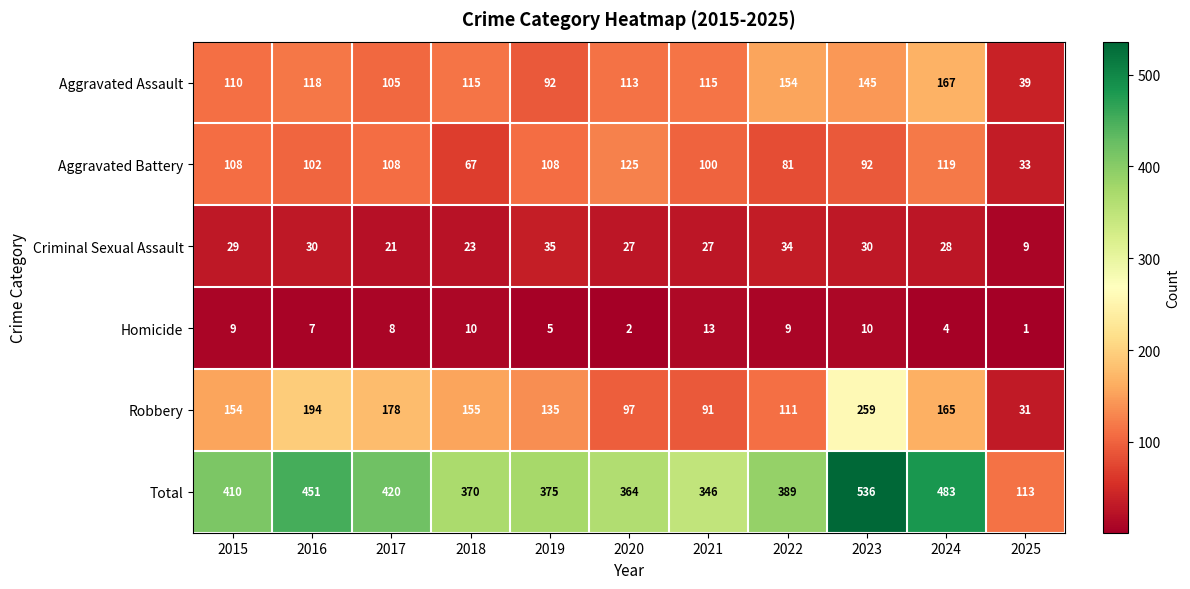

At which label does Homicide reach its minimum?

2025